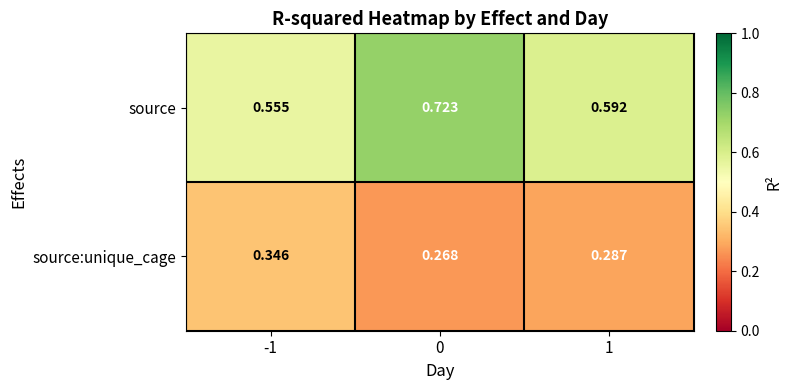

At how many categories does at least one series exceed 0?

3